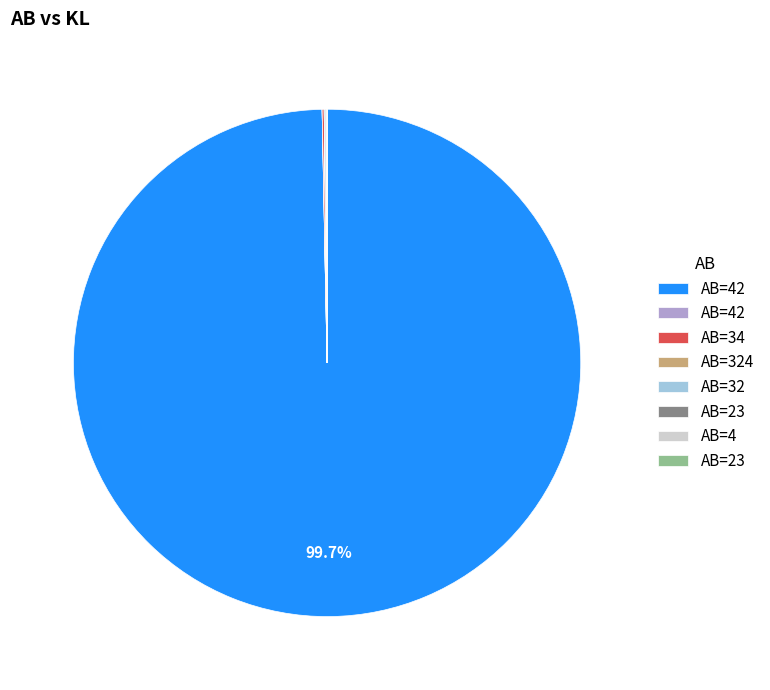

Is there a majority slice in this chart?

Yes